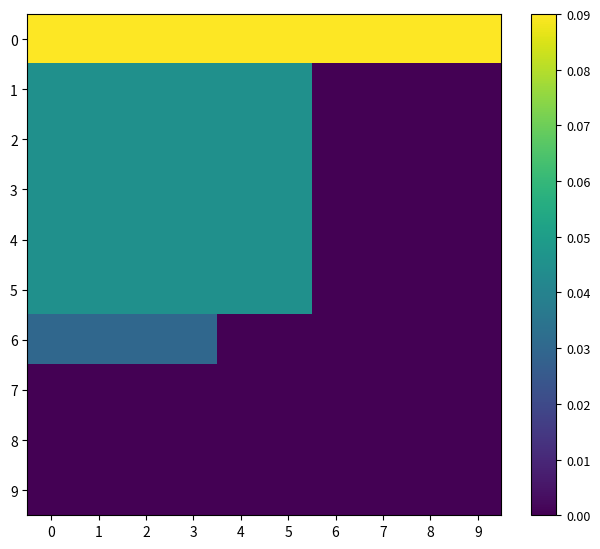

Reading right to left, list all the values displayed in this chart.

0: 9=0.1	8=0.1	7=0.1	6=0.1	5=0.1	4=0.1	3=0.1	2=0.1	1=0.1	0=0.1
1: 9=0.0	8=0.0	7=0.0	6=0.0	5=0.0	4=0.0	3=0.0	2=0.0	1=0.0	0=0.0
2: 9=0.0	8=0.0	7=0.0	6=0.0	5=0.0	4=0.0	3=0.0	2=0.0	1=0.0	0=0.0
3: 9=0.0	8=0.0	7=0.0	6=0.0	5=0.0	4=0.0	3=0.0	2=0.0	1=0.0	0=0.0
4: 9=0.0	8=0.0	7=0.0	6=0.0	5=0.0	4=0.0	3=0.0	2=0.0	1=0.0	0=0.0
5: 9=0.0	8=0.0	7=0.0	6=0.0	5=0.0	4=0.0	3=0.0	2=0.0	1=0.0	0=0.0
6: 9=0.0	8=0.0	7=0.0	6=0.0	5=0.0	4=0.0	3=0.0	2=0.0	1=0.0	0=0.0
7: 9=0.0	8=0.0	7=0.0	6=0.0	5=0.0	4=0.0	3=0.0	2=0.0	1=0.0	0=0.0
8: 9=0.0	8=0.0	7=0.0	6=0.0	5=0.0	4=0.0	3=0.0	2=0.0	1=0.0	0=0.0
9: 9=0.0	8=0.0	7=0.0	6=0.0	5=0.0	4=0.0	3=0.0	2=0.0	1=0.0	0=0.0